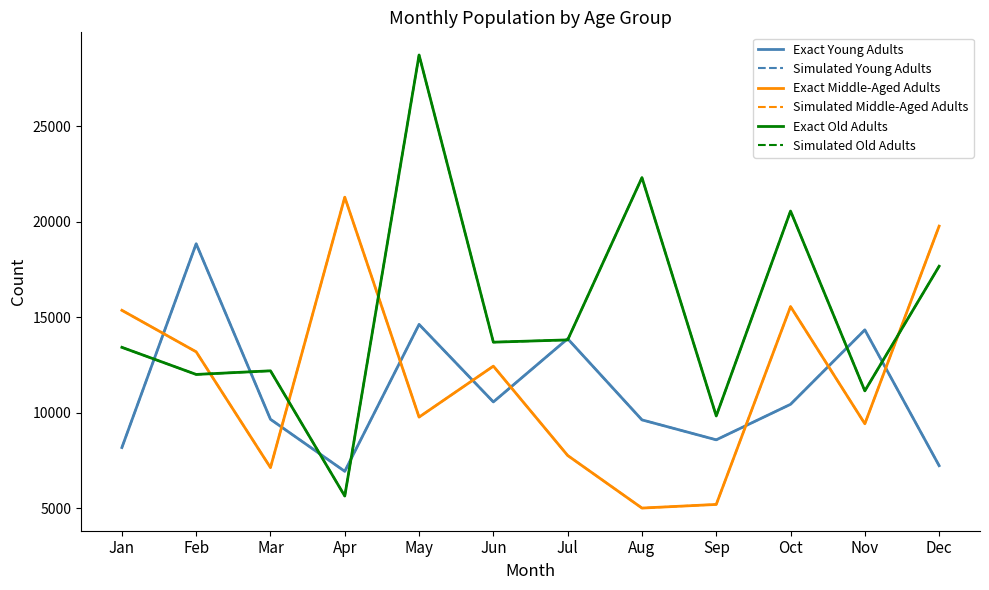

Does the chart have visible grid lines?

No